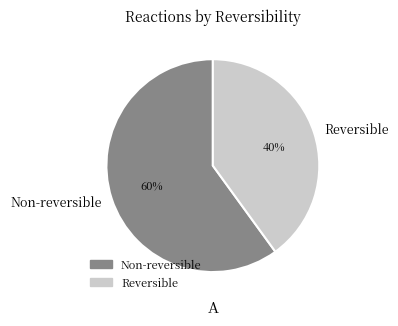

Count the number of slices in the pie.

2